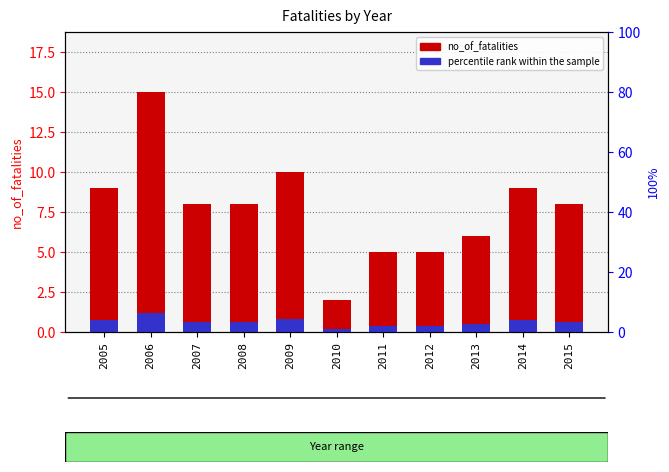

What is the sum of the percentile rank within the sample values at 2015 and 2010?

0.8